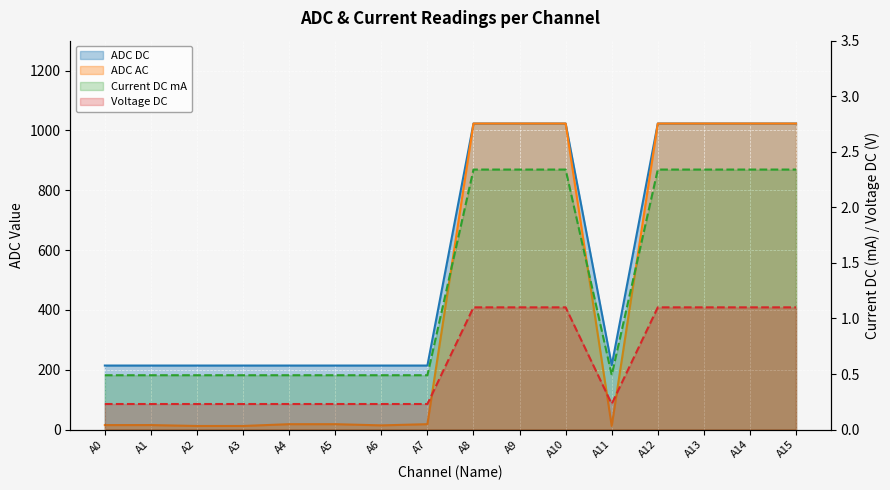

True or false: ADC AC line has a value of 684.3 at A12.

False